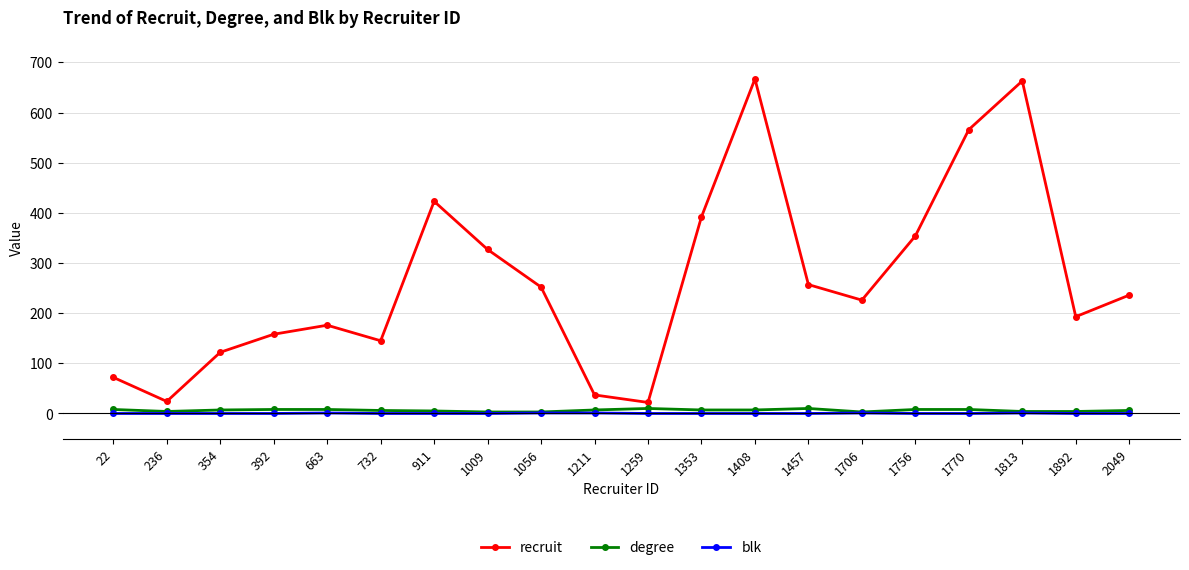

True or false: degree has a value of 6 at 2049.

True